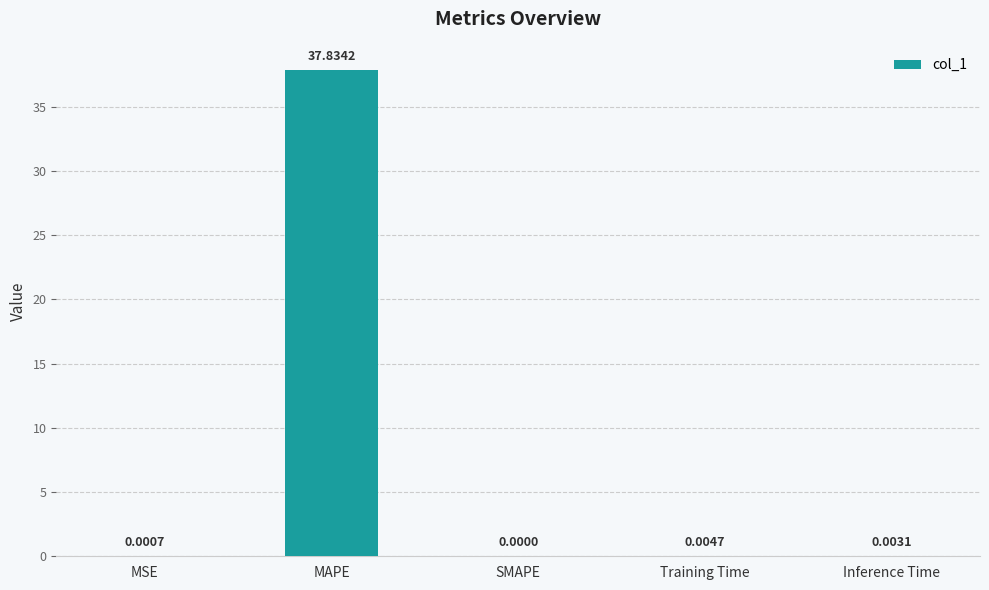

Where is the data nearest to the value 18?

Training Time